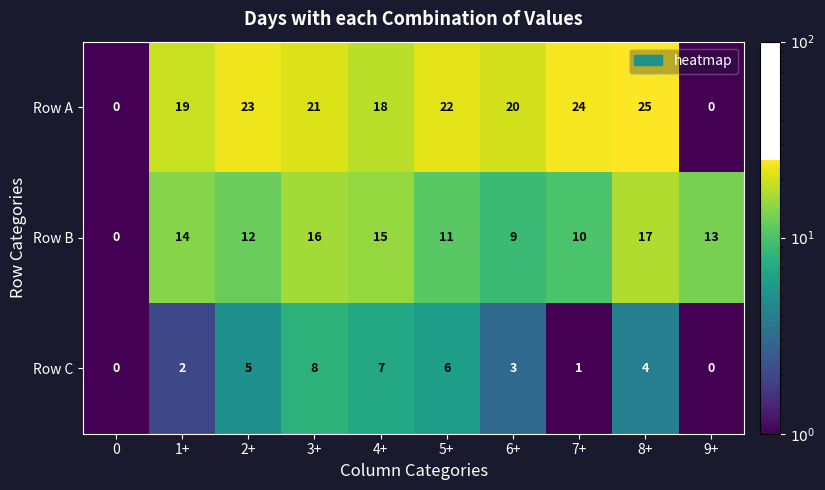

What is the total value across all series at 7+?

35